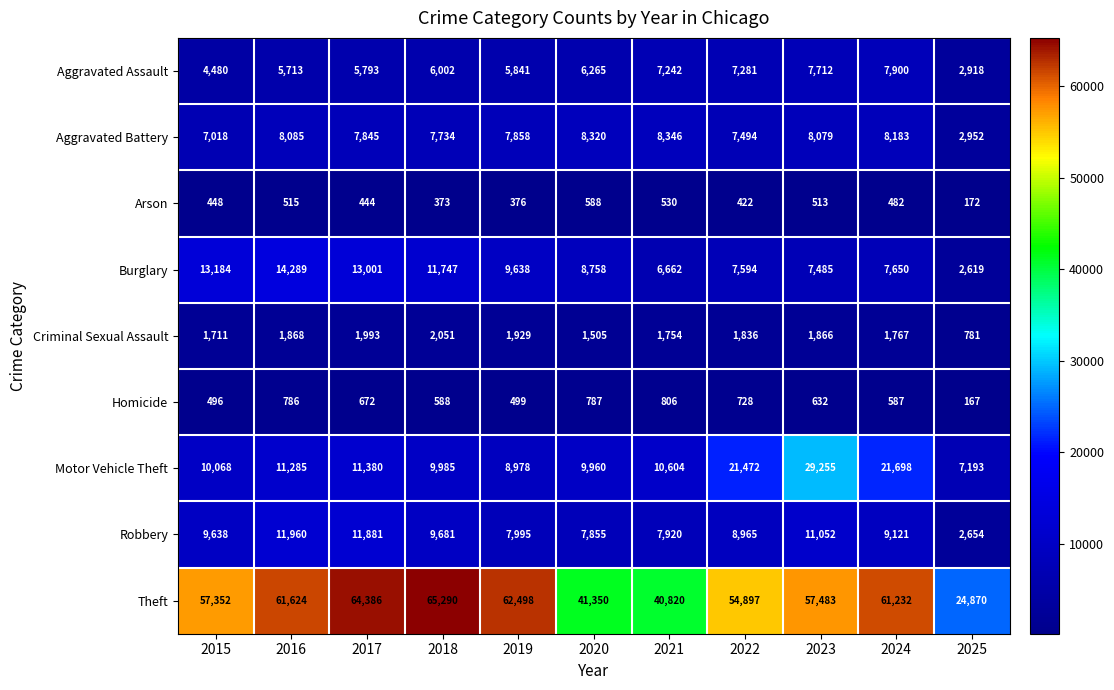

Rank the series at 2016 from highest to lowest value.

Theft, Burglary, Robbery, Motor Vehicle Theft, Aggravated Battery, Aggravated Assault, Criminal Sexual Assault, Homicide, Arson